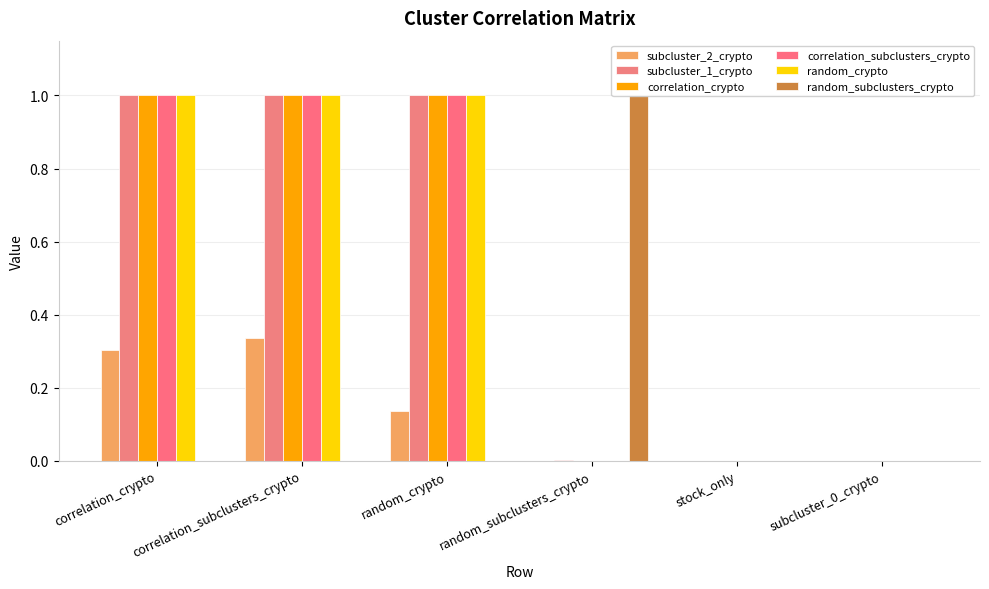

At which category does the chart reach its peak across all series?

correlation_crypto